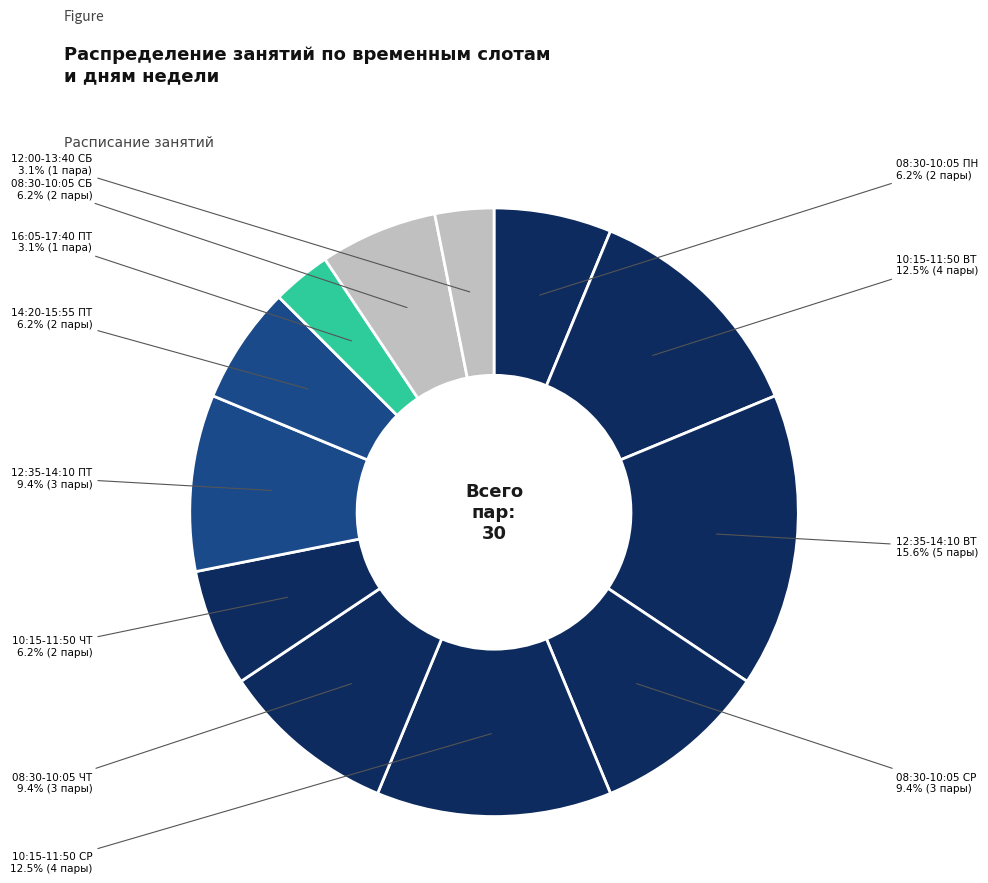

How many segments does this pie chart have?

12